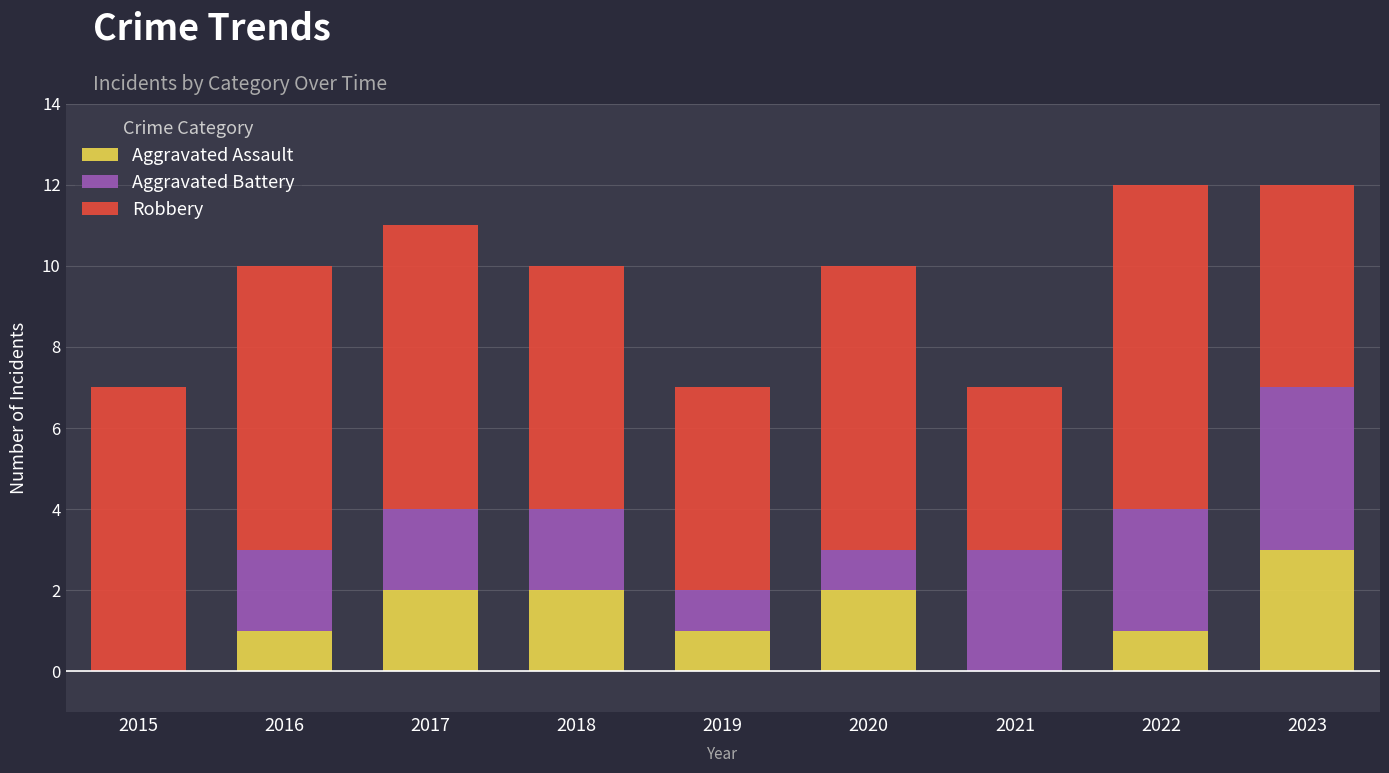

What is the sum of the Aggravated Assault values at 2018 and 2022?

3